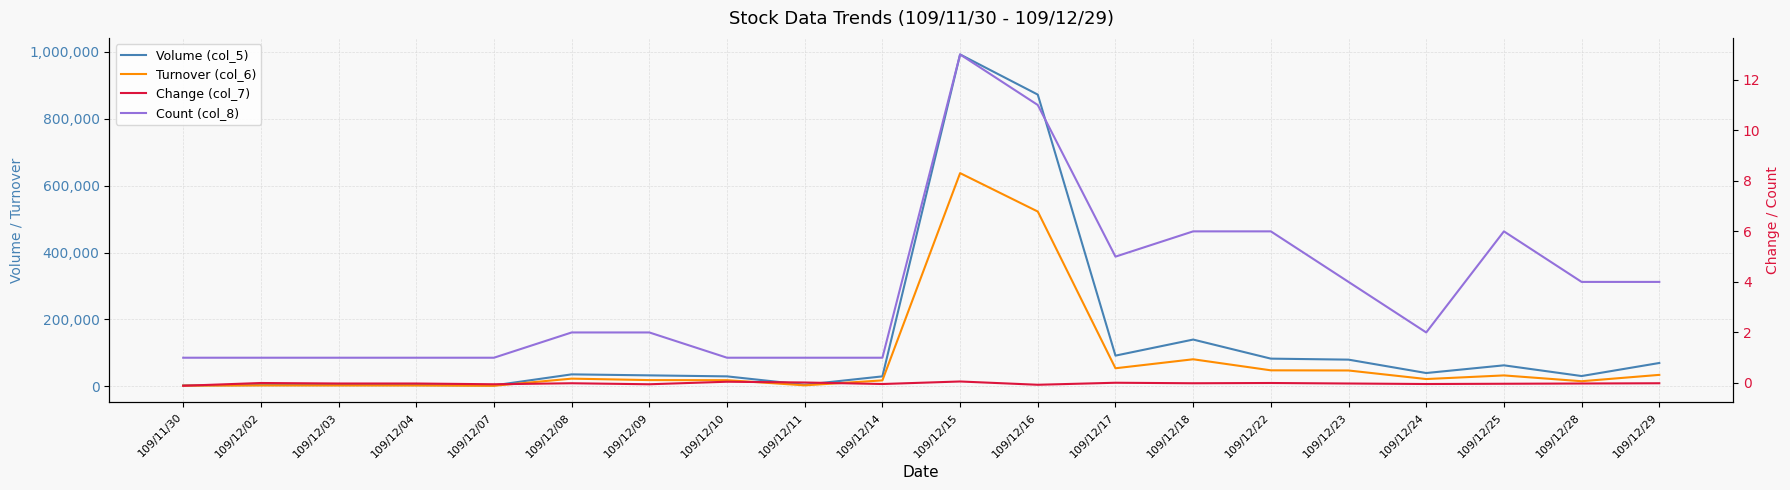

At which category is the sum across all series the highest?

109/12/15